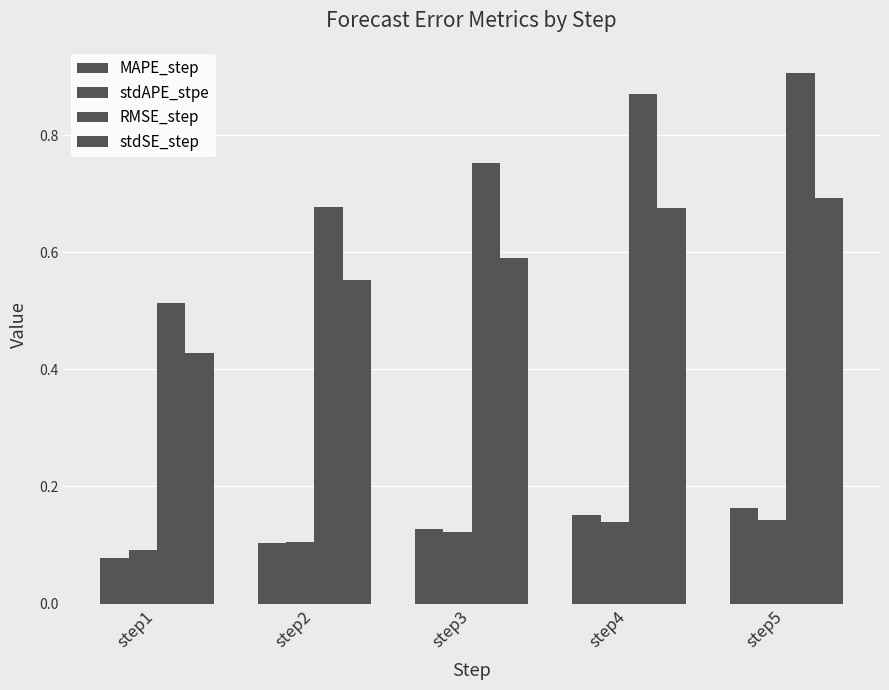

What is the value of the RMSE_step bar at the 2nd from the left?

0.7